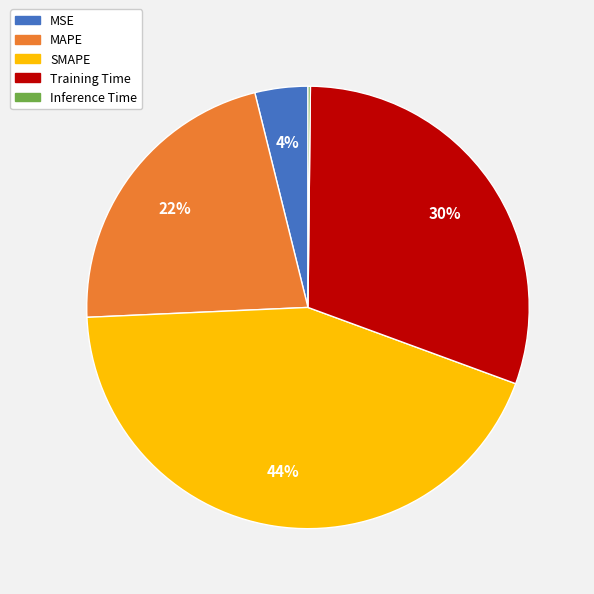

Which has a higher value, MAPE or SMAPE?

SMAPE